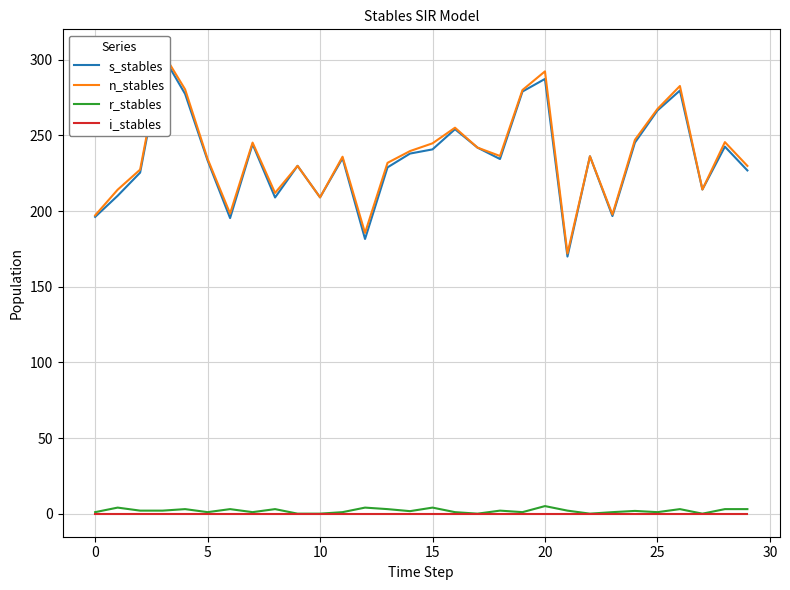

Is this an area chart (filled region under the line)?

No